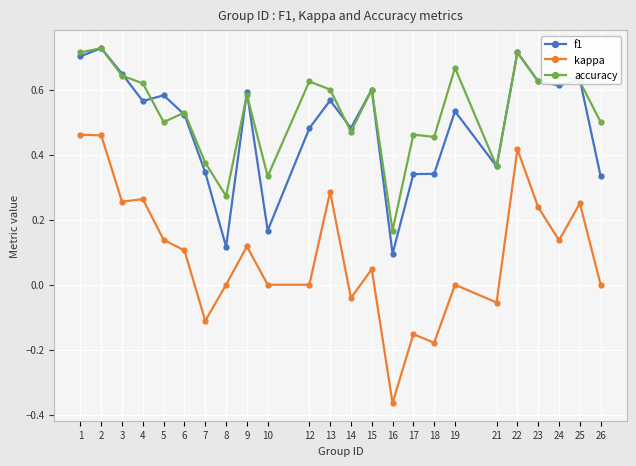

Rank the series at 26 from lowest to highest value.

kappa, f1, accuracy